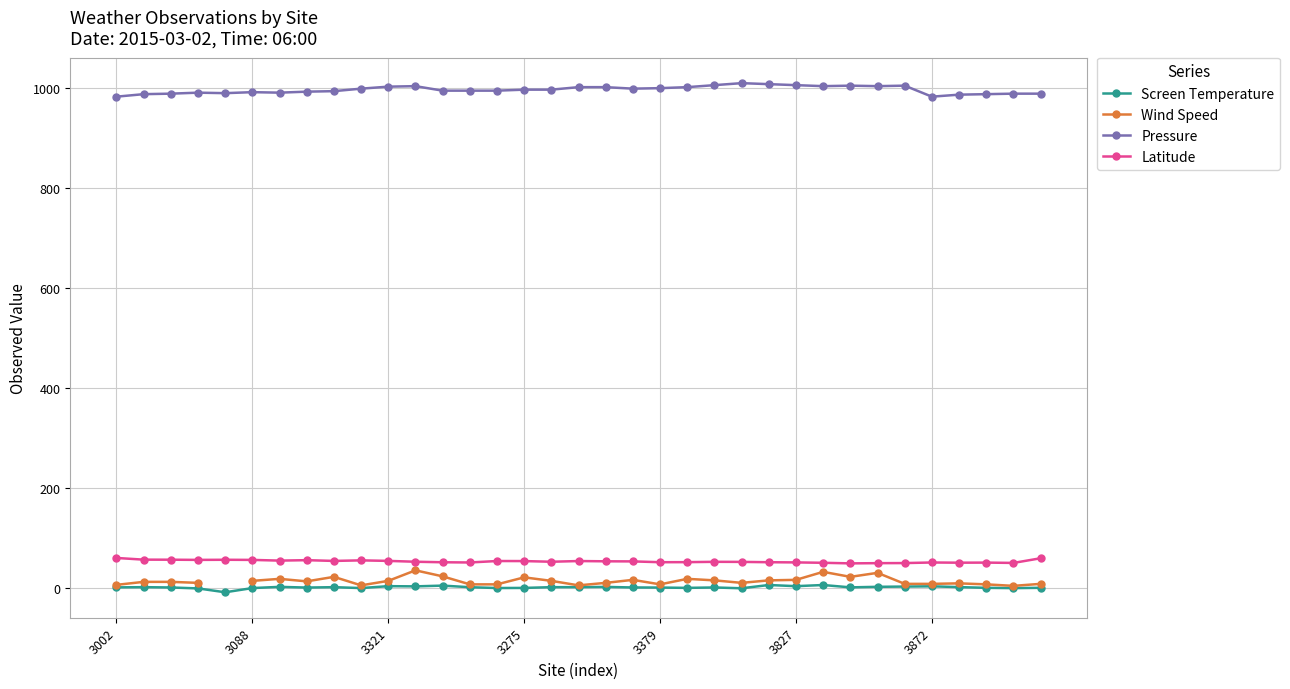

What is the greatest value displayed?

1009.0